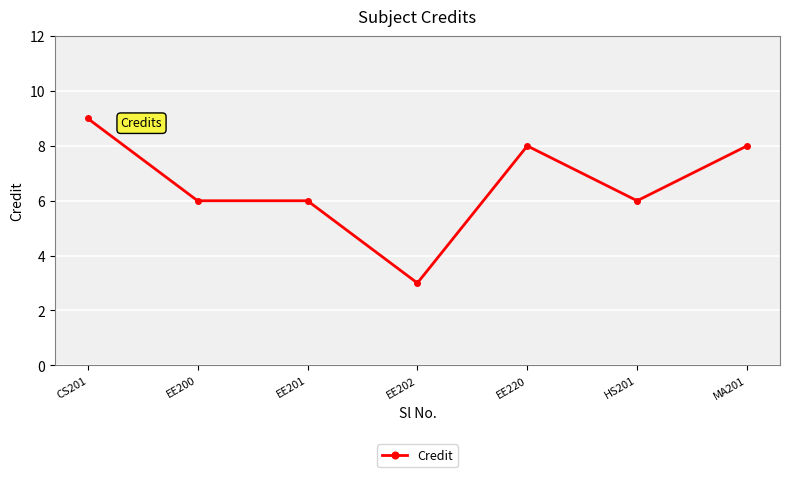

What value does the data have at CS201?

9